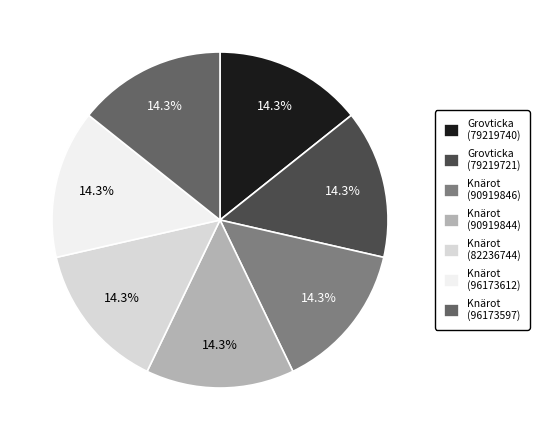

To the nearest percent, what percentage of the pie is Knärot (96173597)?

14%